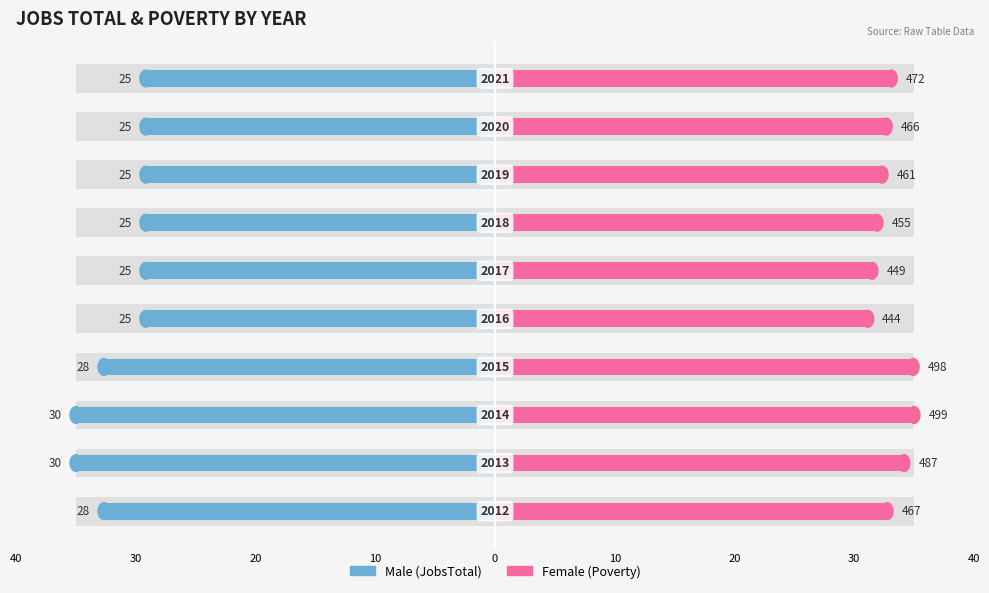

List the series in order of their peak value, lowest first.

Male, Female